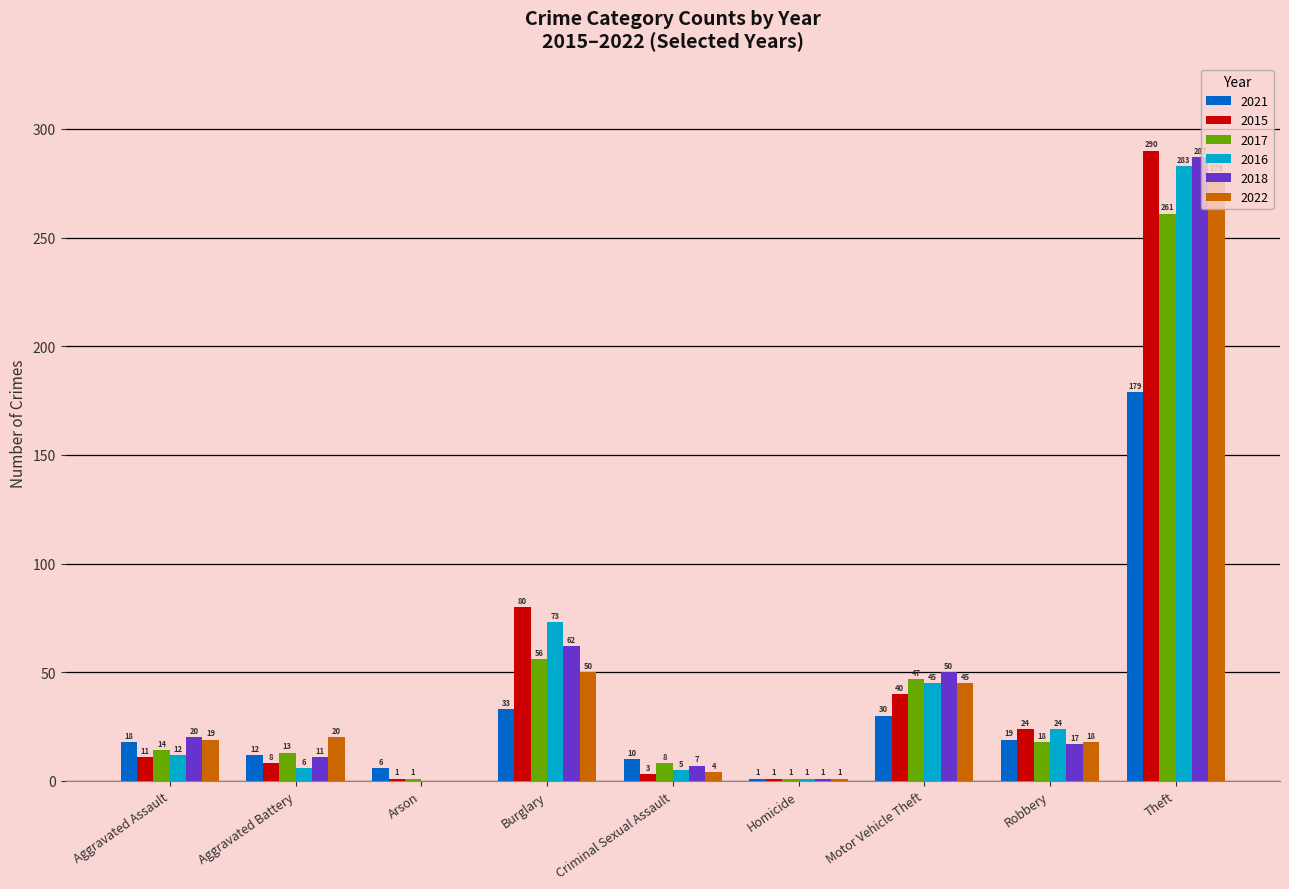

Count the number of categories in the chart.

9